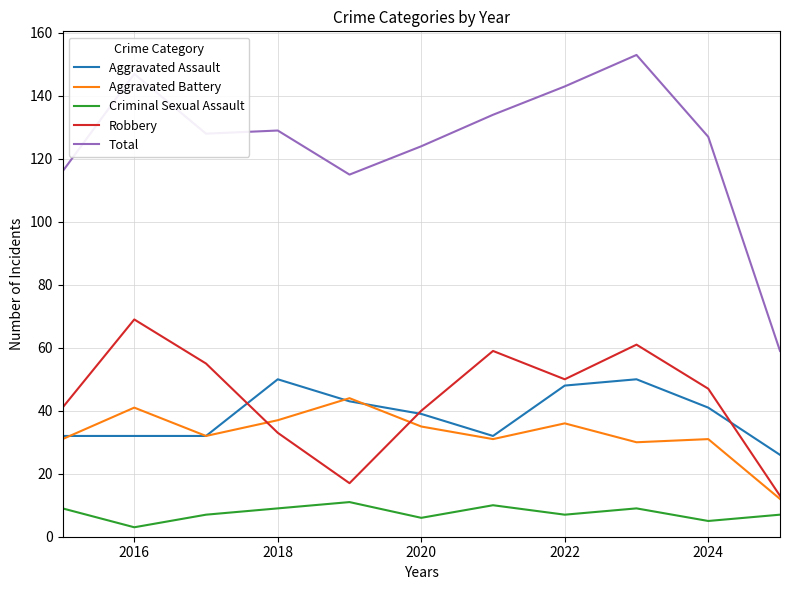

True or false: Aggravated Battery and Criminal Sexual Assault intersect in this chart.

False